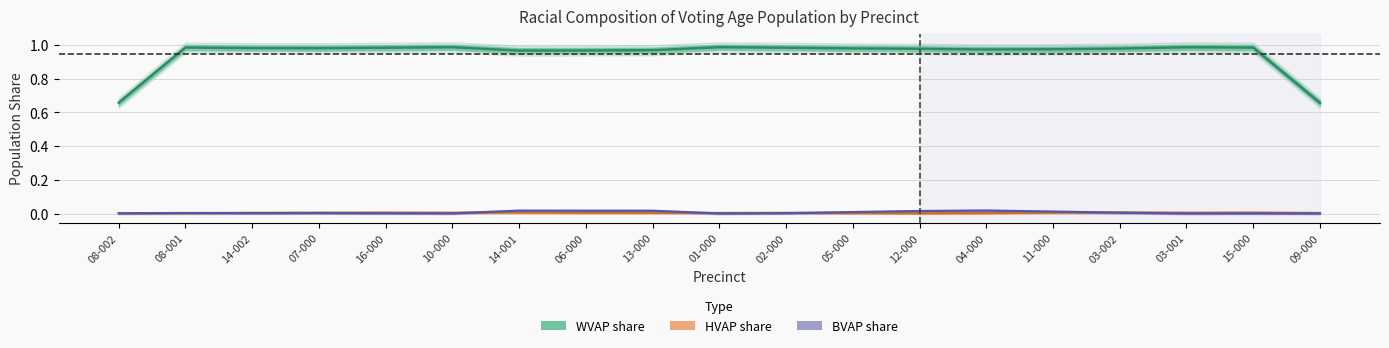

List the labels in order of HVAP_pct value, smallest first.

Garrett Precinct 12-000, Garrett Precinct 13-000, Garrett Precinct 15-000, Garrett Precinct 08-002, Garrett Precinct 05-000, Garrett Precinct 08-001, Garrett Precinct 14-002, Garrett Precinct 01-000, Garrett Precinct 04-000, Garrett Precinct 16-000, Garrett Precinct 14-001, Garrett Precinct 10-000, Garrett Precinct 03-001, Garrett Precinct 02-000, Garrett Precinct 11-000, Garrett Precinct 07-000, Garrett Precinct 03-002, Garrett Precinct 06-000, Garrett Precinct 09-000